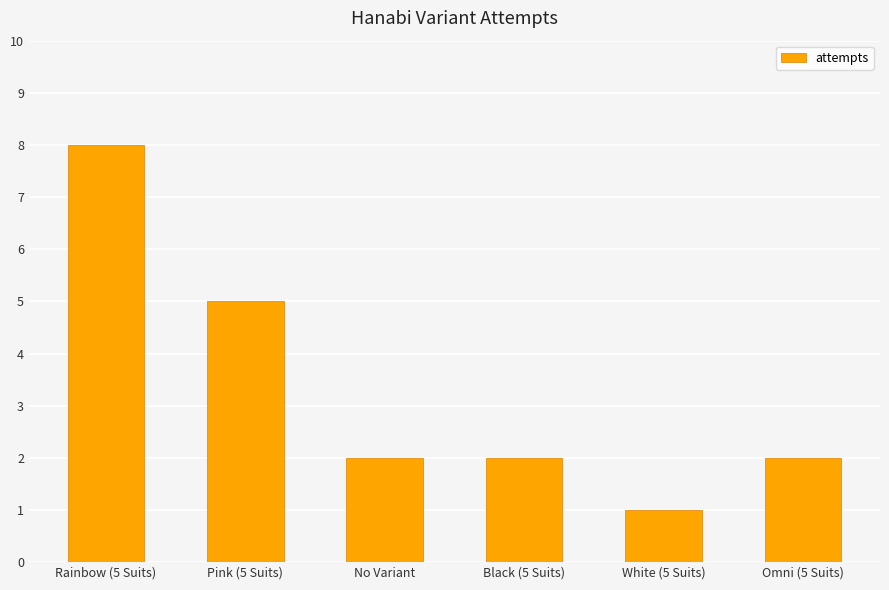

What position from the left is Pink (5 Suits)?

2